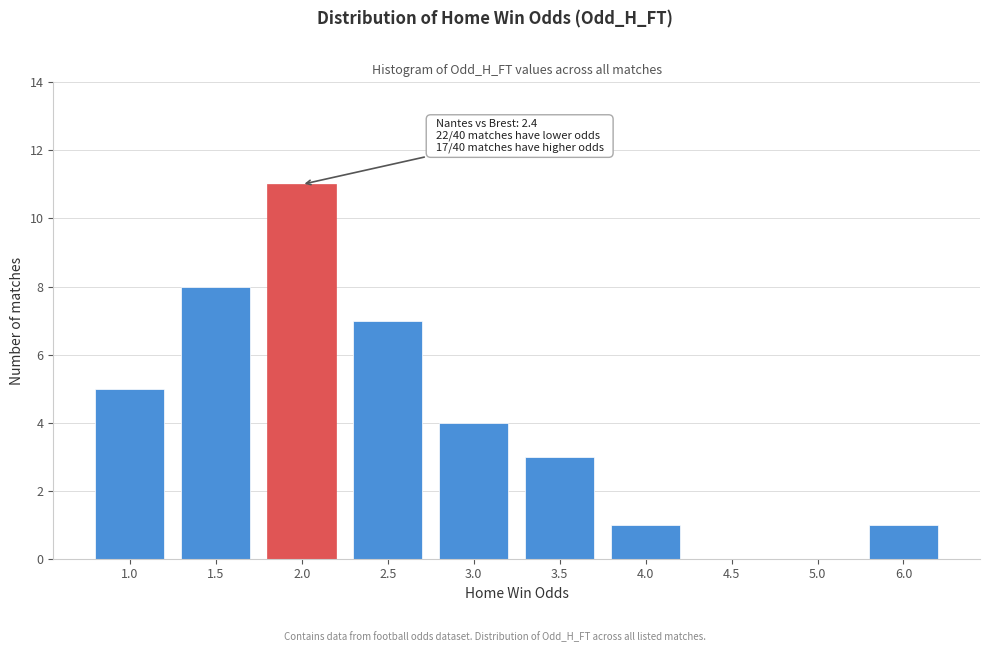

Reading left to right, extract all data points from this chart.

1.0=5	1.5=8	2.0=11	2.5=7	3.0=4	3.5=3	4.0=1	4.5=0	5.0=0	6.0=1